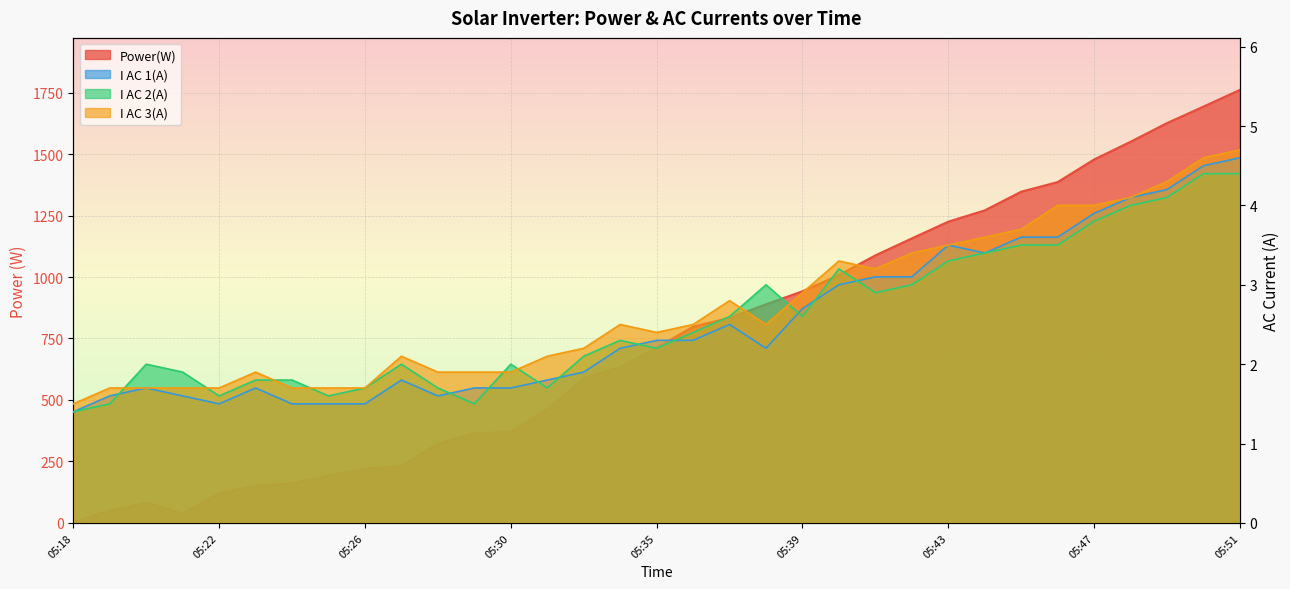

Which series has the largest total across all categories?

Power(W)